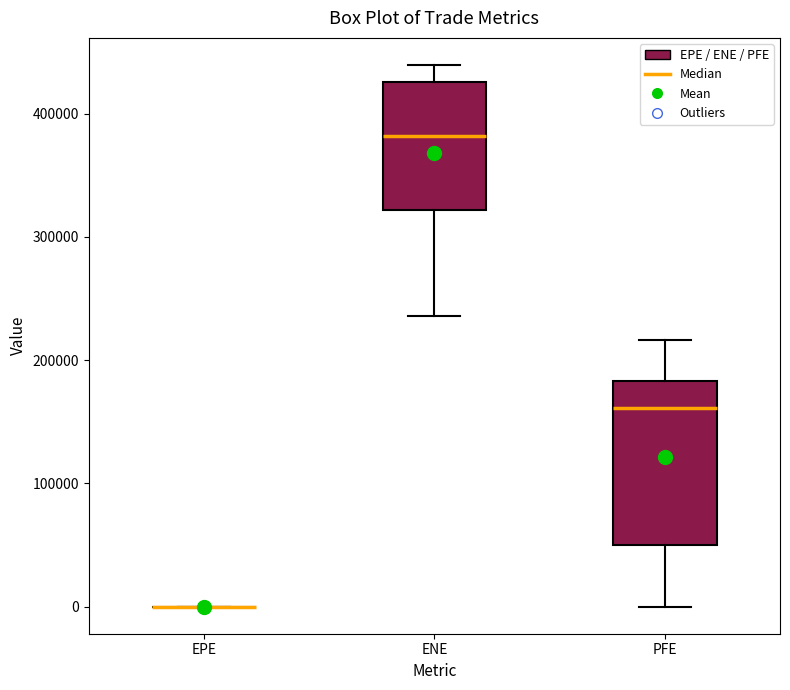

Comparing the boxes themselves (not the whiskers), which one is the tallest?

PFE